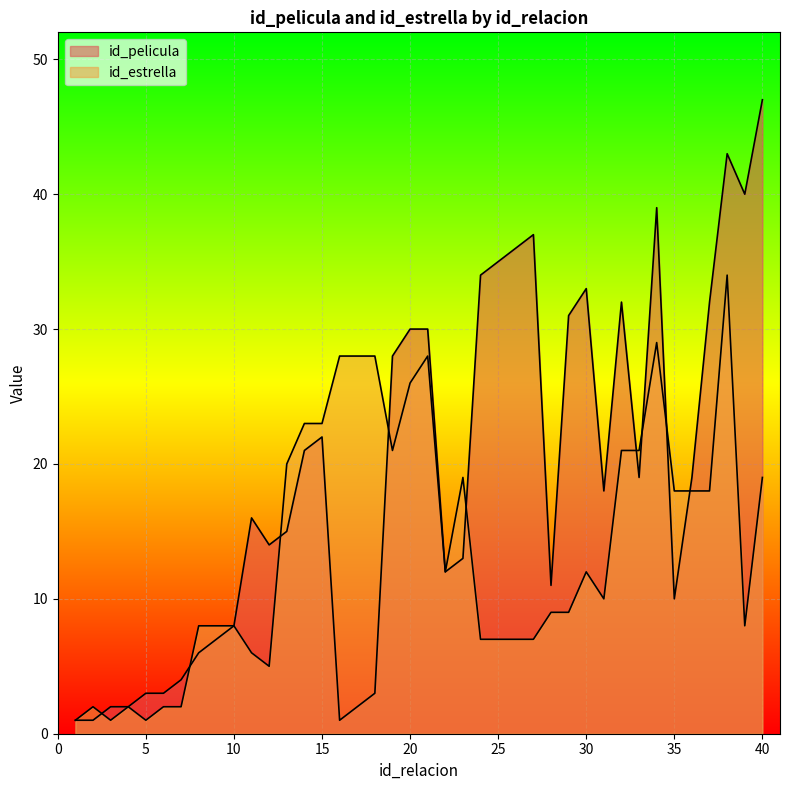

How many values in the id_estrella series exceed 12?

18